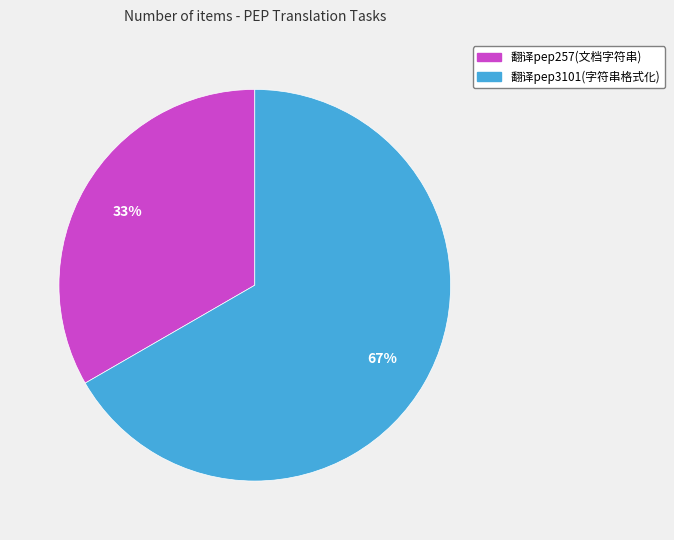

Is it true that 翻译pep3101(字符串格式化) is 67% of the pie?

True